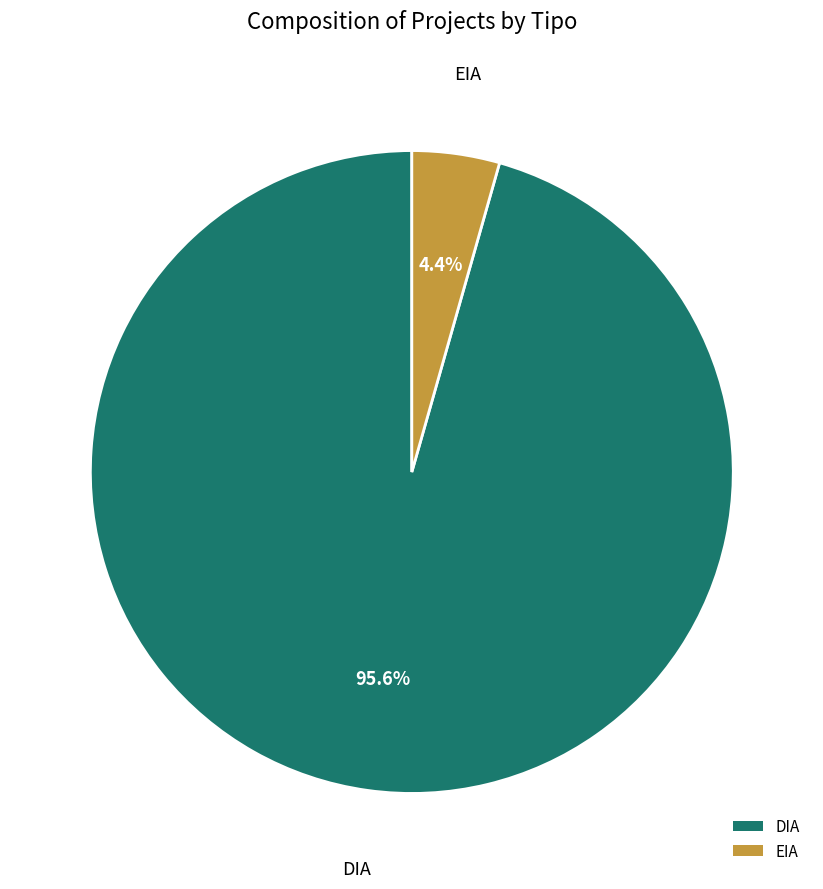

What is the majority slice?

DIA